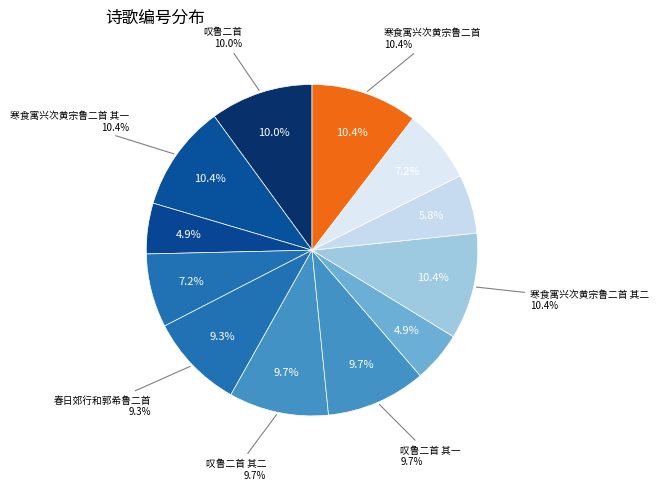

What percentage is the 寒食寓兴次黄宗鲁二首 其一 slice, to the nearest percent?

10%